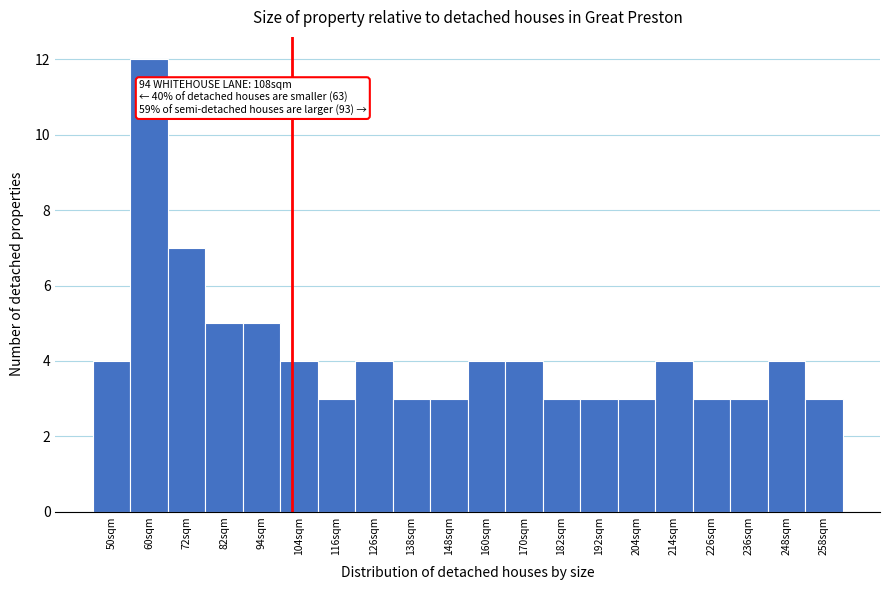

Reading left to right, what are all the values shown in this chart?

4	12	7	5	5	4	3	4	3	3	4	4	3	3	3	4	3	3	4	3